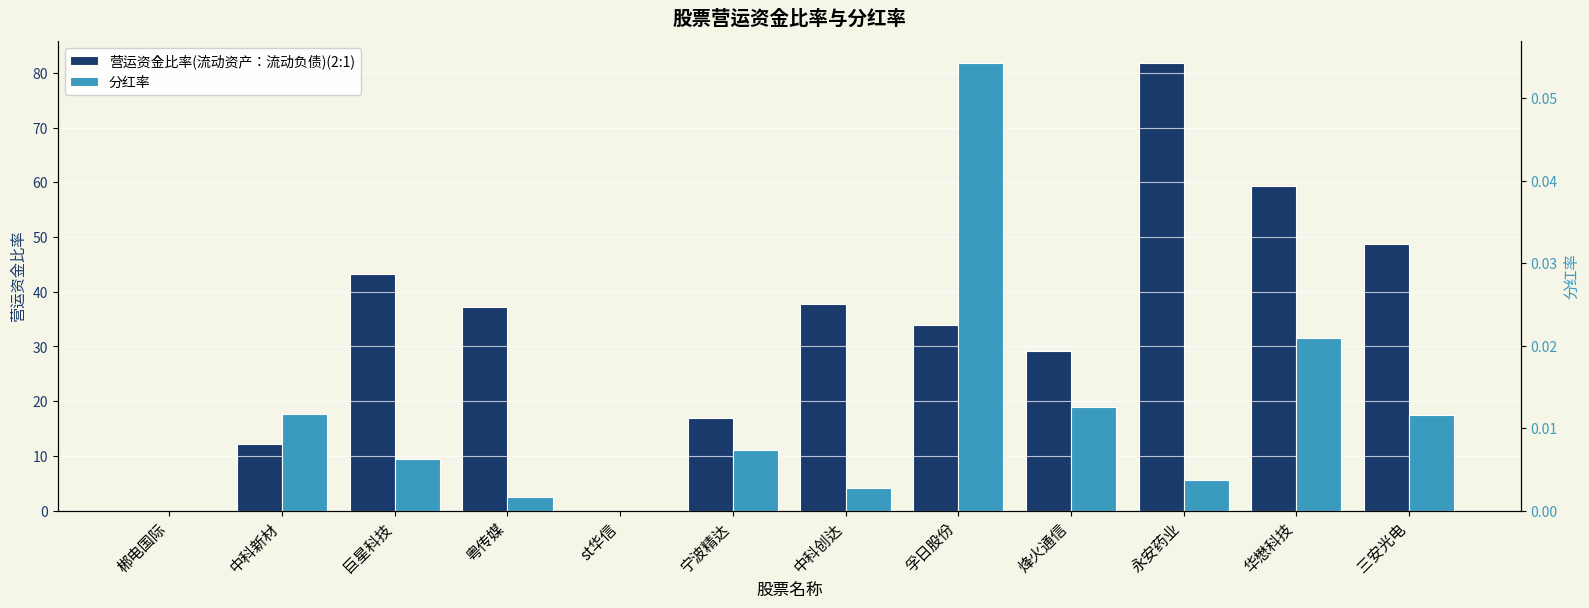

How many values in 营运资金比率(流动资产：流动负债)(2:1) are above zero?

10